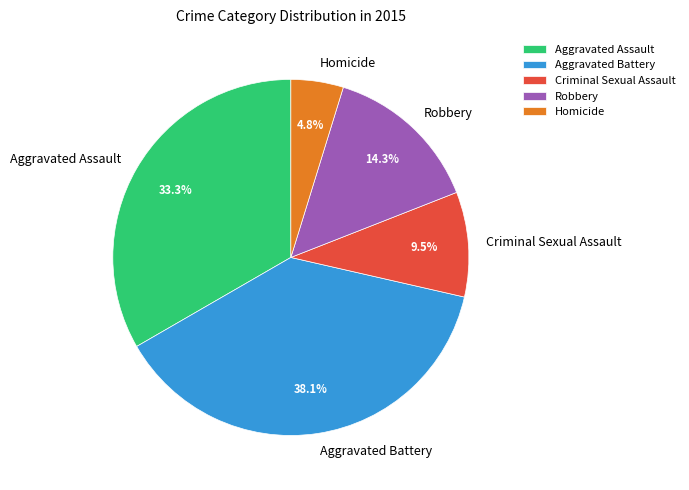

Is it true that Aggravated Assault is 43% of the pie?

False